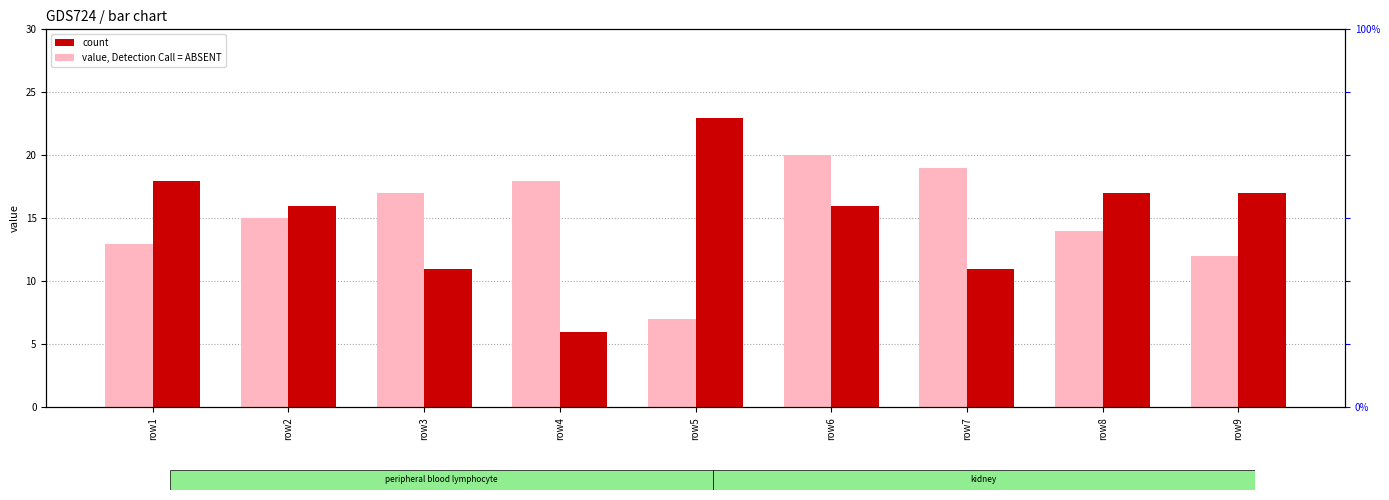

Are the bars horizontal?

No